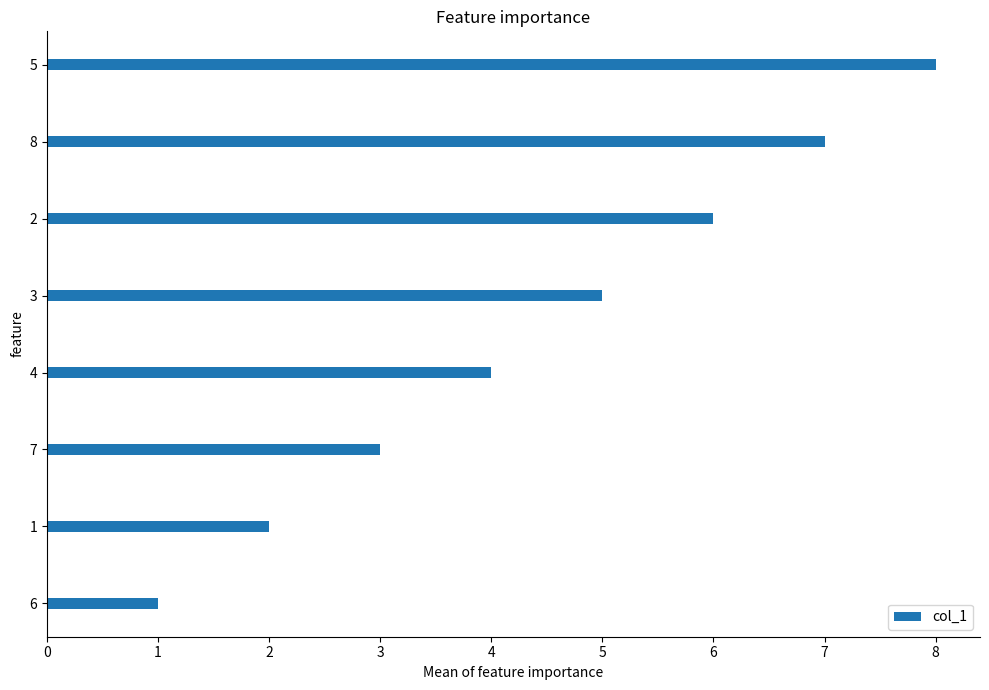

What is the change in value from 6 to 5?

+7